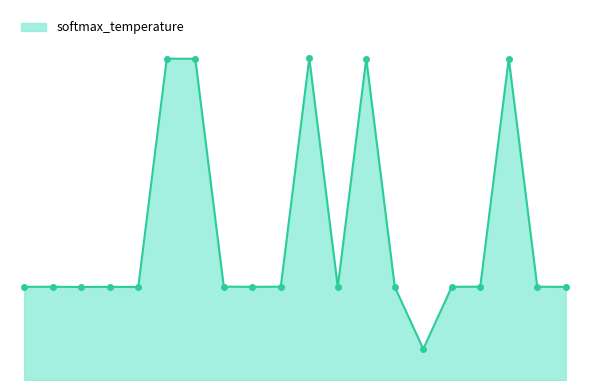

Rank the categories by value from highest to lowest.

11, 18, 13, 6, 7, 8, 10, 17, 19, 2, 16, 1, 9, 4, 12, 20, 14, 3, 5, 15